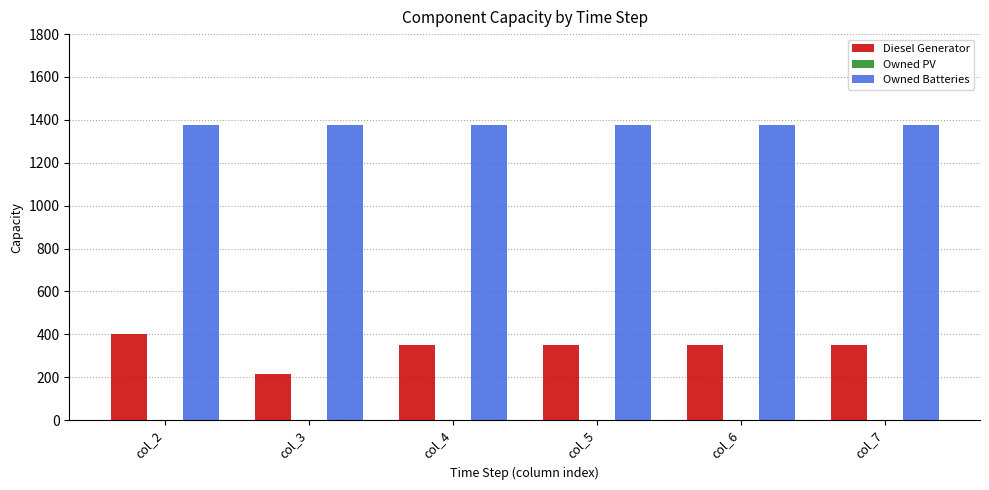

List the series in order of their overall mean, lowest first.

Diesel Generator, Owned Batteries